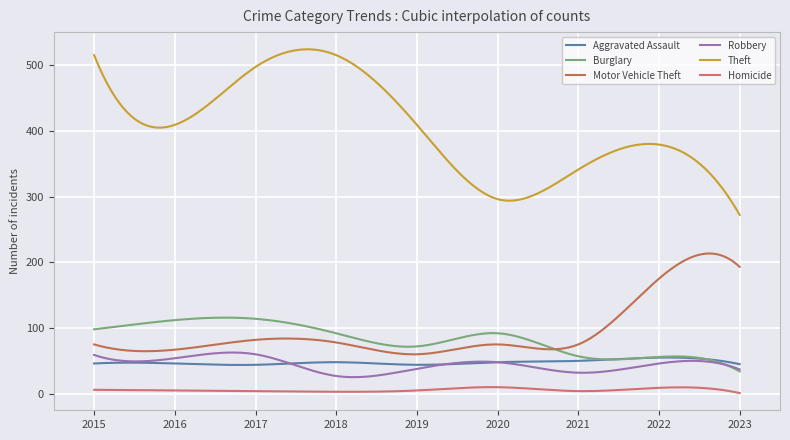

List the series in order of their peak value, highest first.

Theft, Motor Vehicle Theft, Burglary, Robbery, Aggravated Assault, Homicide